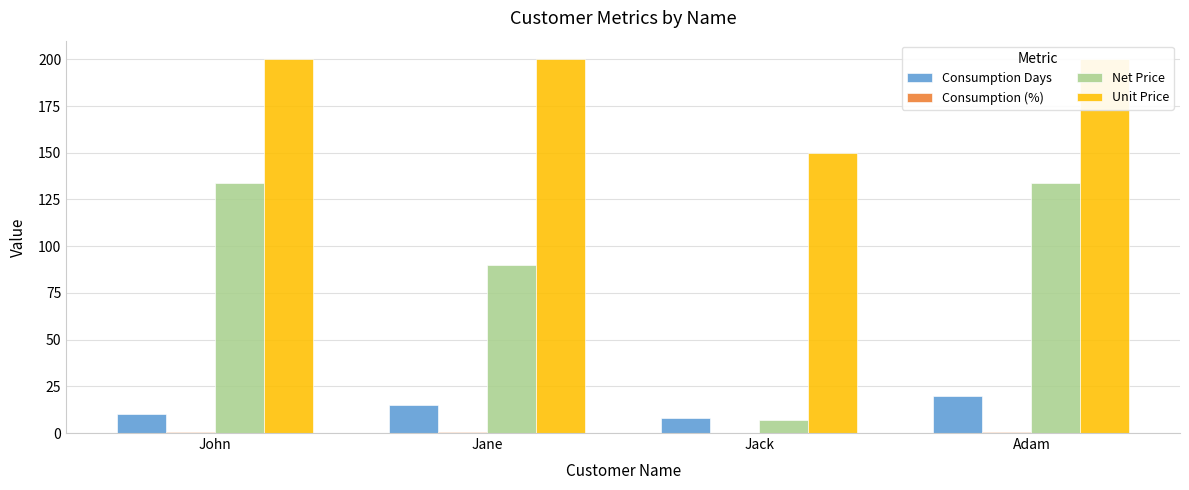

What is the maximum value for Consumption Days?

20.0